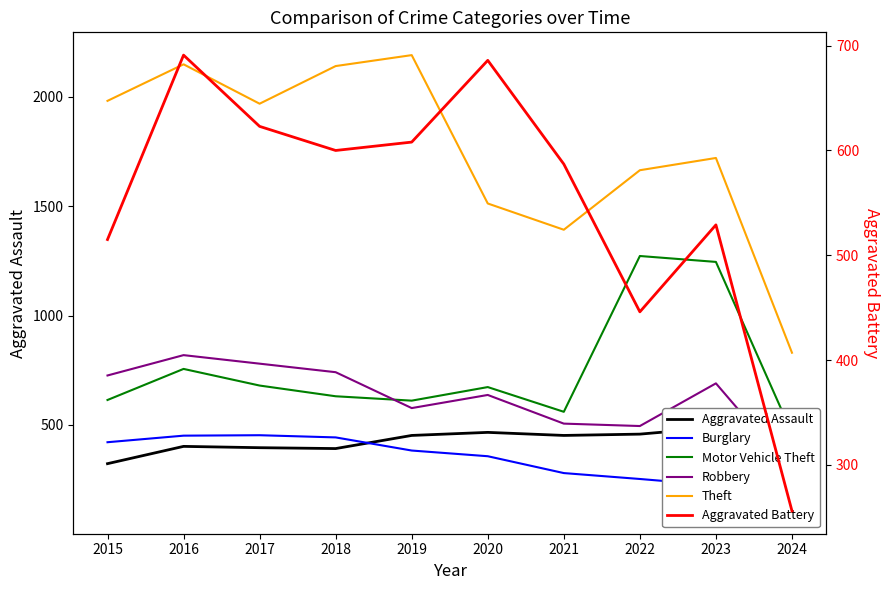

At which category does Robbery reach its first local peak?

2016